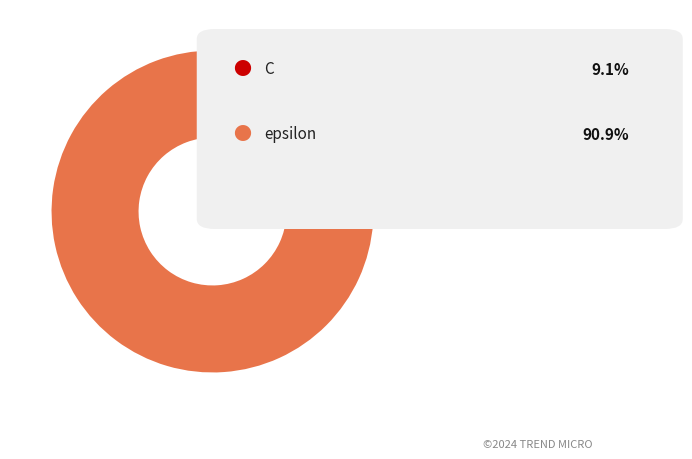

Is there any slice that represents more than half of the pie?

Yes